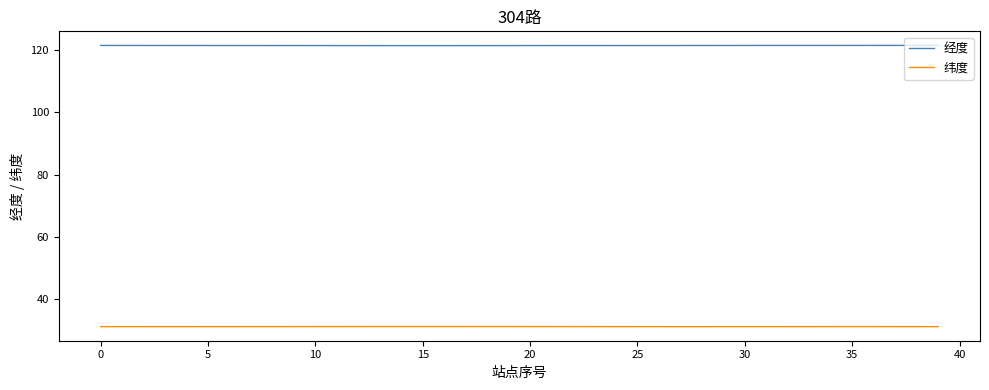

What is the lowest value of the 经度 series?

121.4